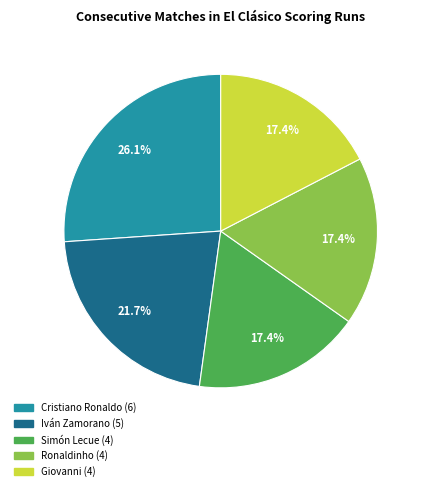

The Ronaldinho slice represents 17% of the pie. True or false?

True